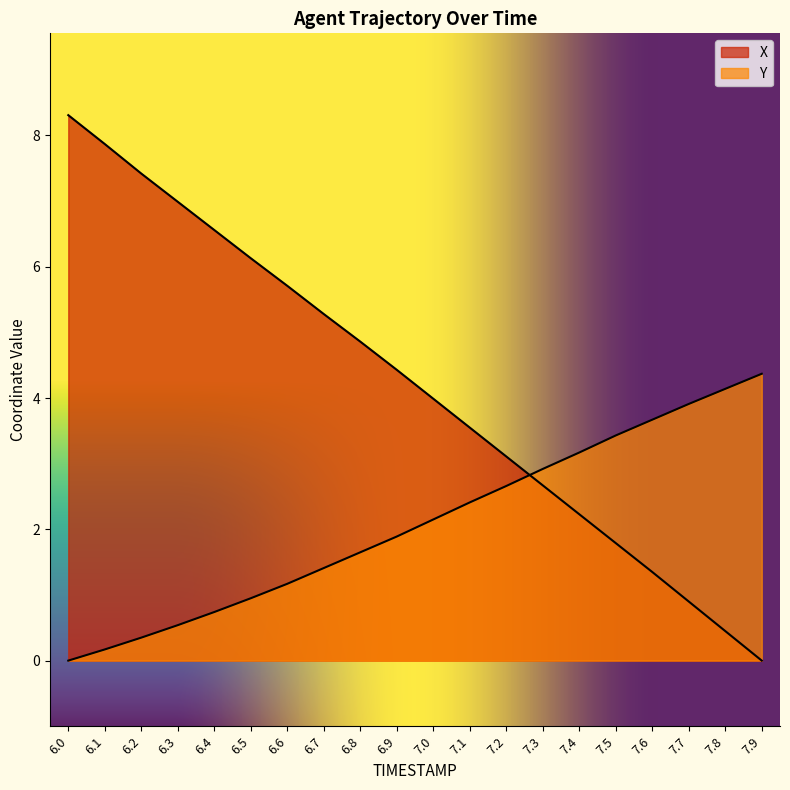

What is the sum of all Y values?

41.7